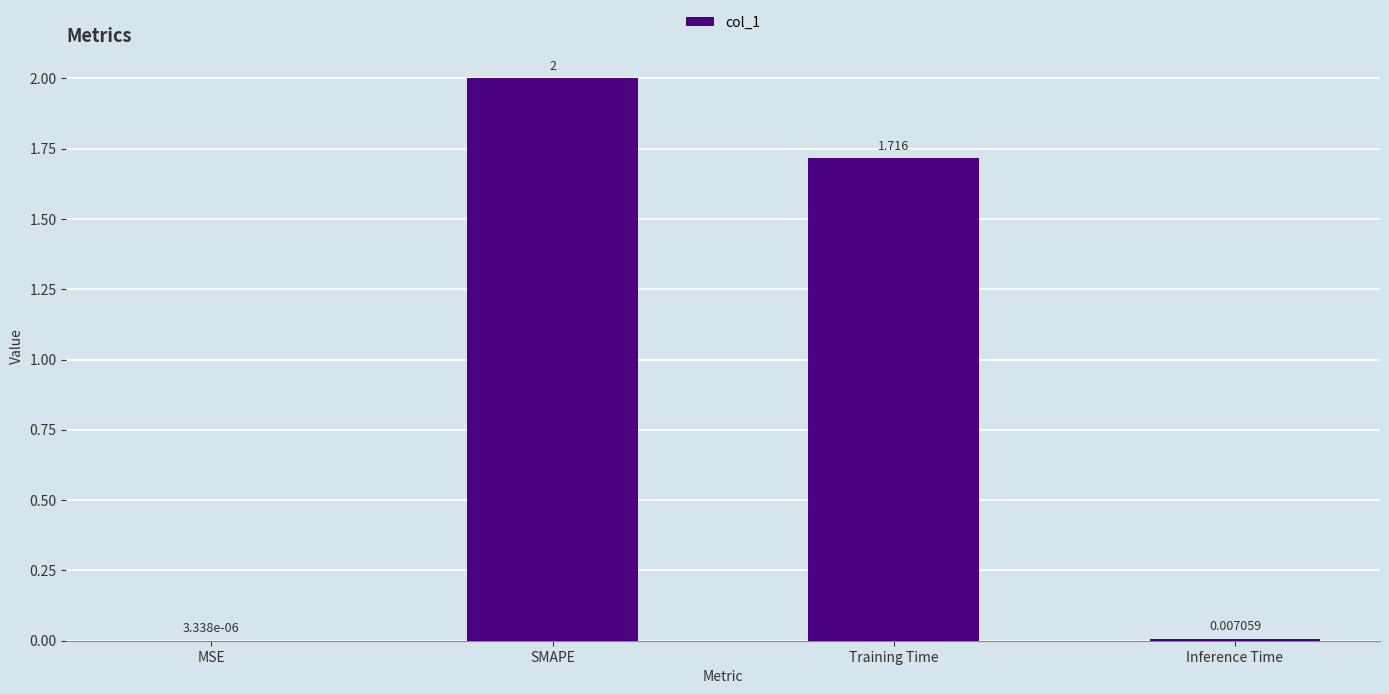

Between Inference Time and Training Time, which is larger?

Training Time